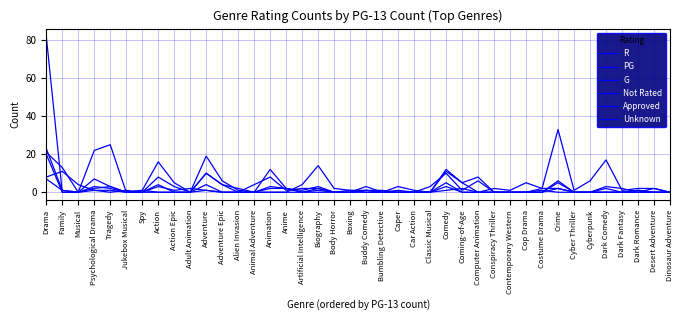

How many lines are shown in the chart?

6